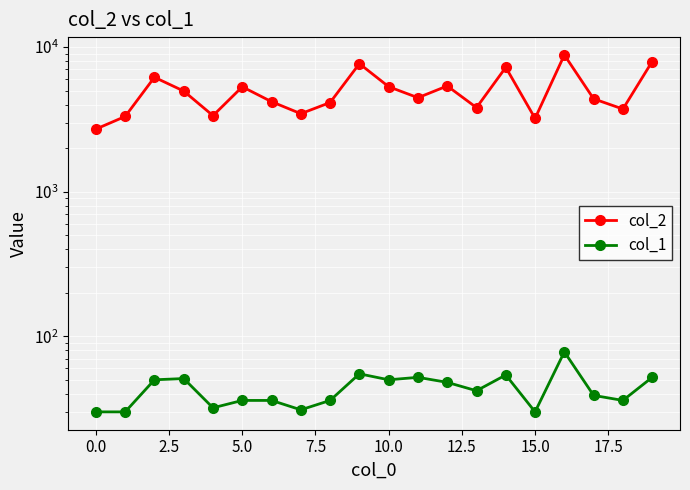

What is the difference between the second highest and minimum values in the col_2 series?

5236